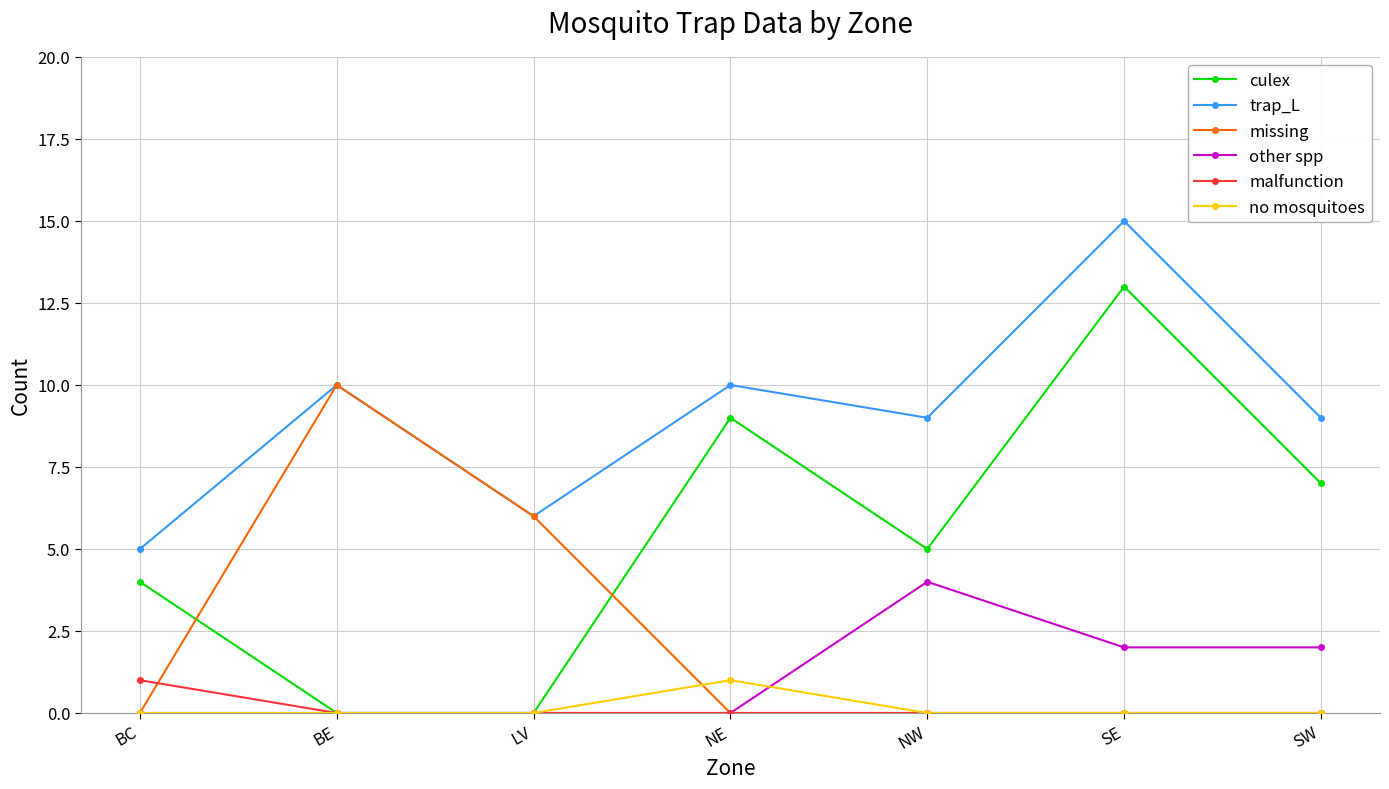

True or false: other spp and trap_L intersect in this chart.

False